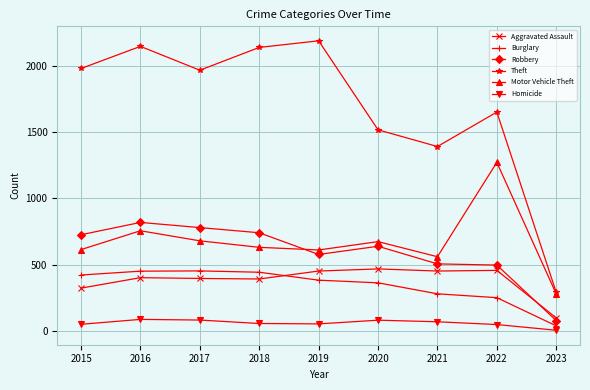

Where is Burglary nearest to the value 245?

2022